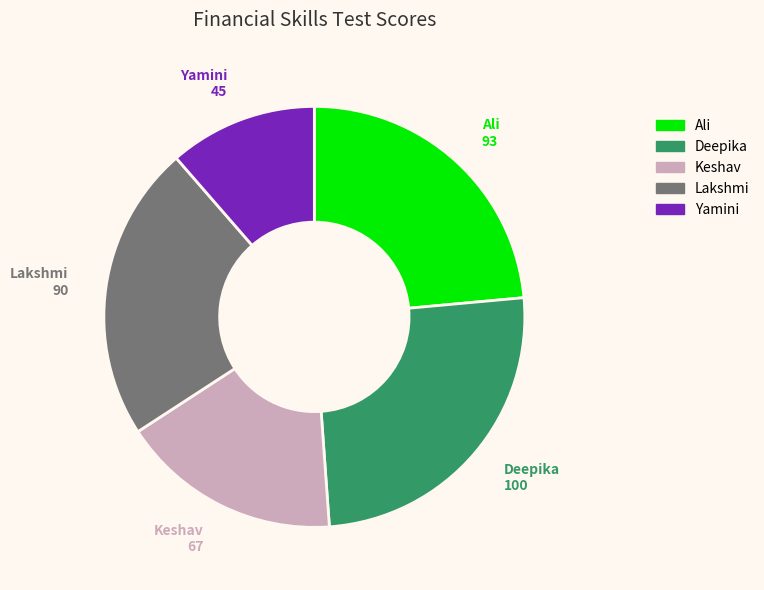

Is there a majority slice in this chart?

No